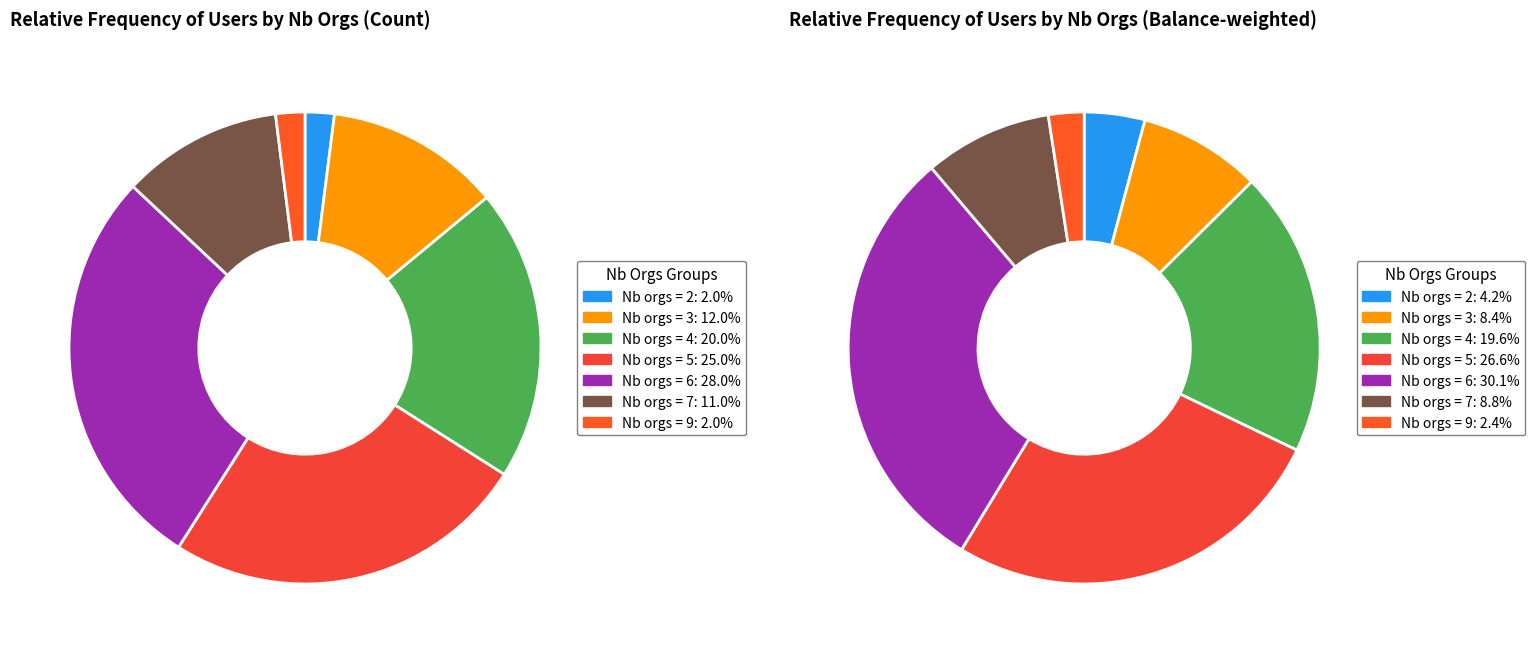

How many slices are in this pie chart?

7